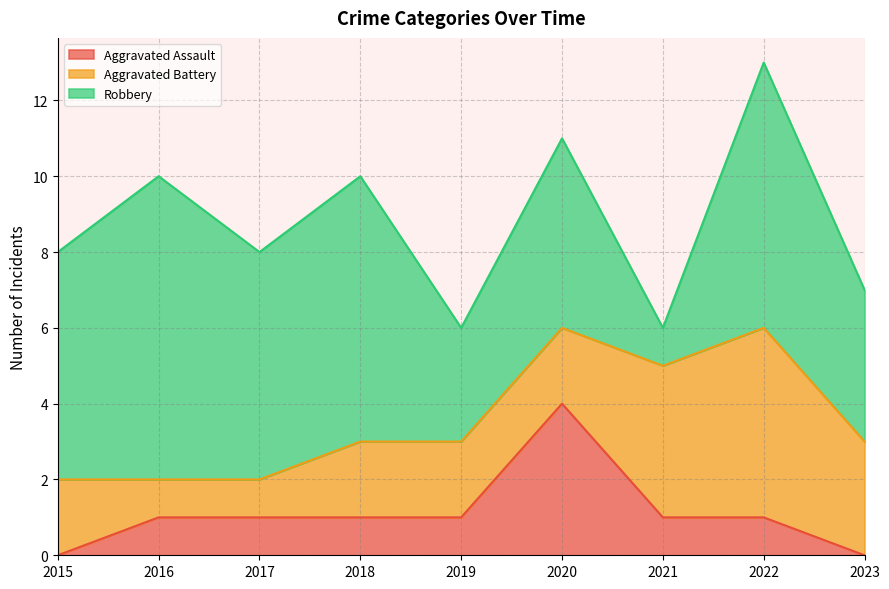

How many Robbery values are between 4 and 7?

6